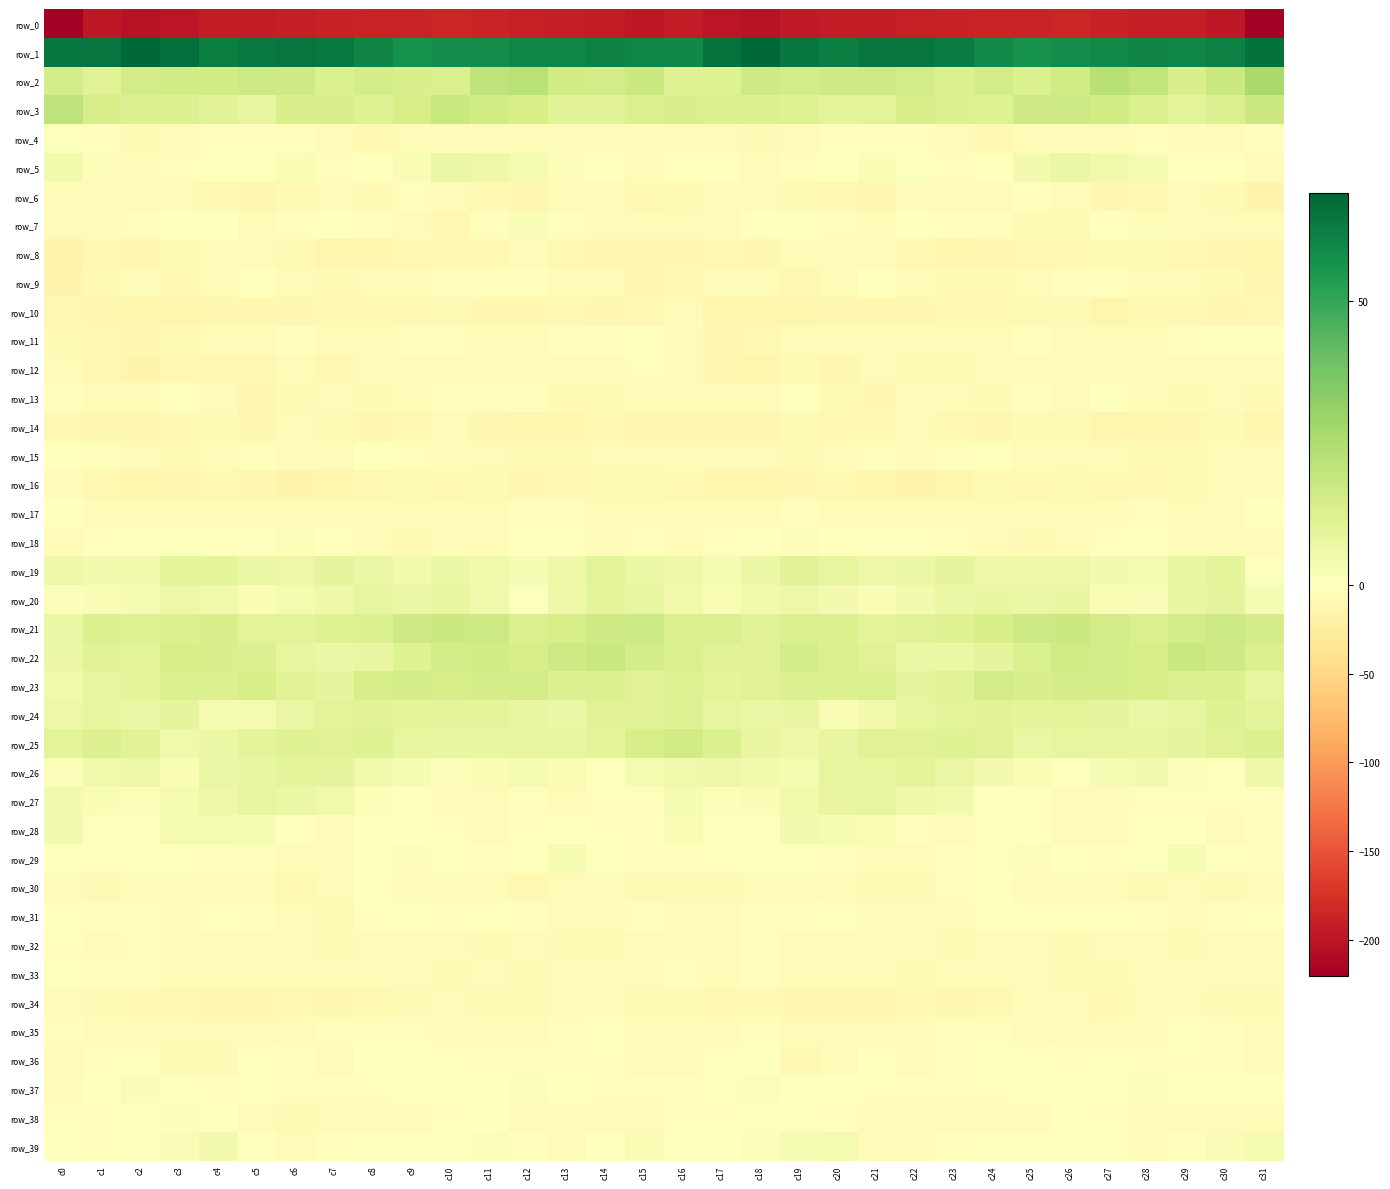

Rank the series at c23 from highest to lowest value.

row_1, row_3, row_2, row_21, row_25, row_23, row_24, row_19, row_26, row_20, row_22, row_27, row_7, row_18, row_30, row_39, row_35, row_5, row_15, row_36, row_29, row_37, row_11, row_38, row_28, row_17, row_13, row_33, row_4, row_31, row_6, row_9, row_32, row_12, row_14, row_10, row_34, row_16, row_8, row_0